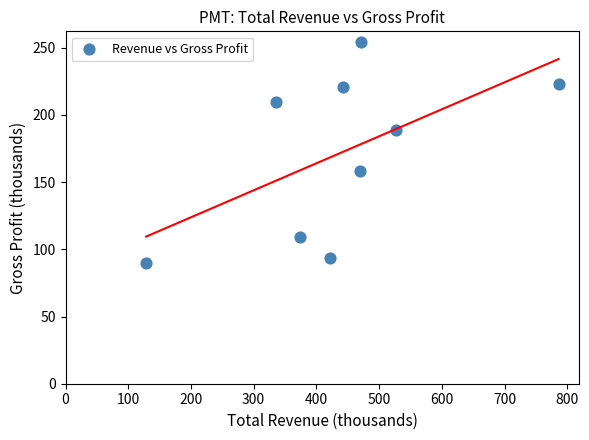

What Y value in the scatter plot is closest to 172?

158.3